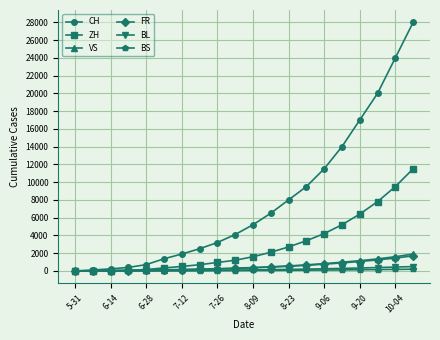

Which series has the largest total across all categories?

CH